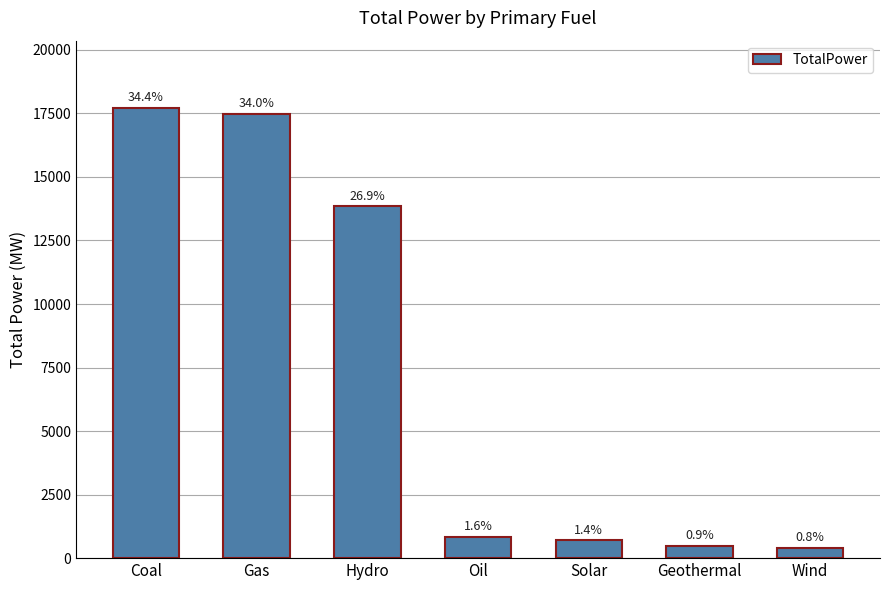

At which label is the value closest to 9048?

Hydro